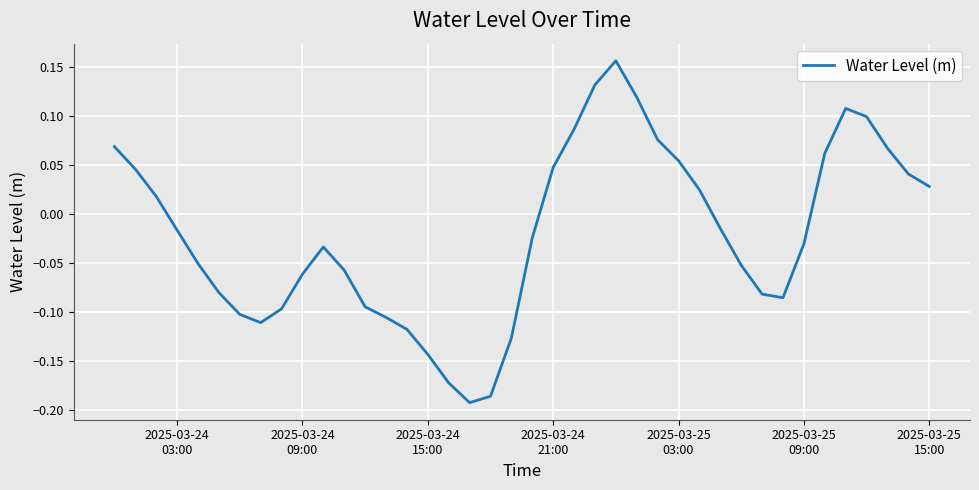

What is the difference between the maximum and minimum values?

0.3